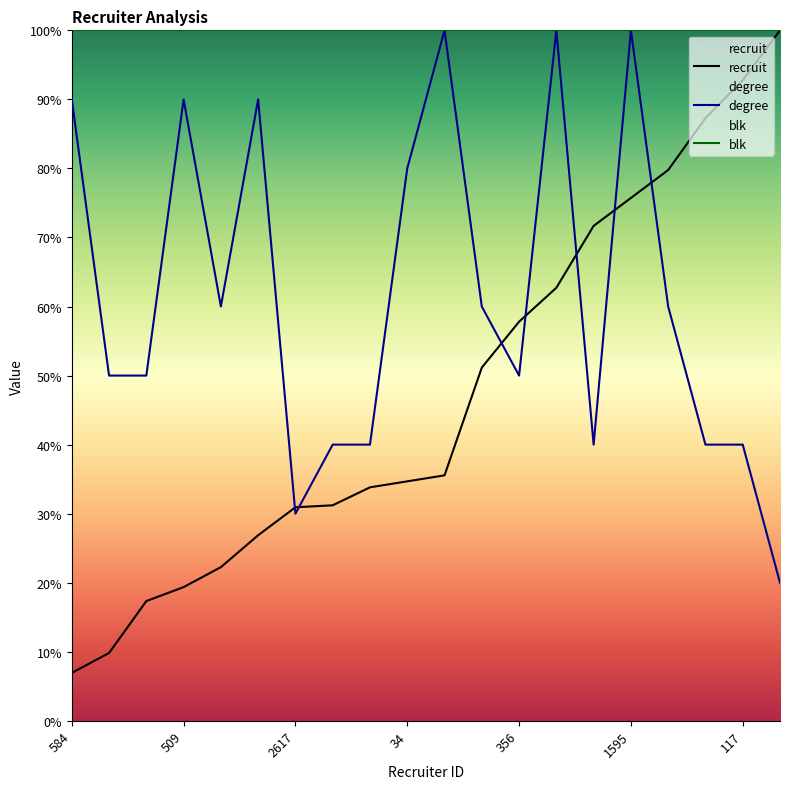

Does the chart have visible grid lines?

No